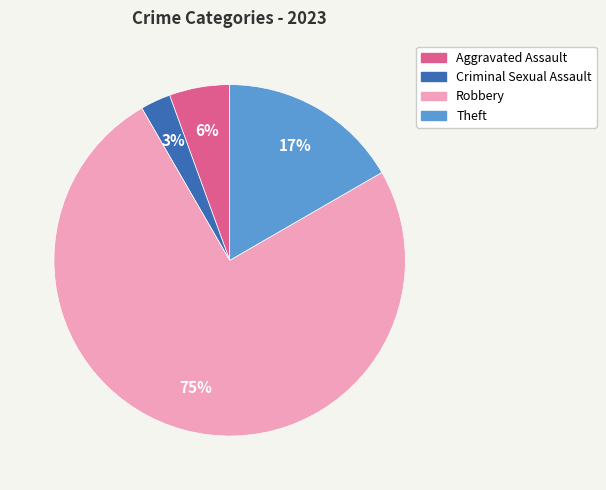

How many segments does this pie chart have?

4